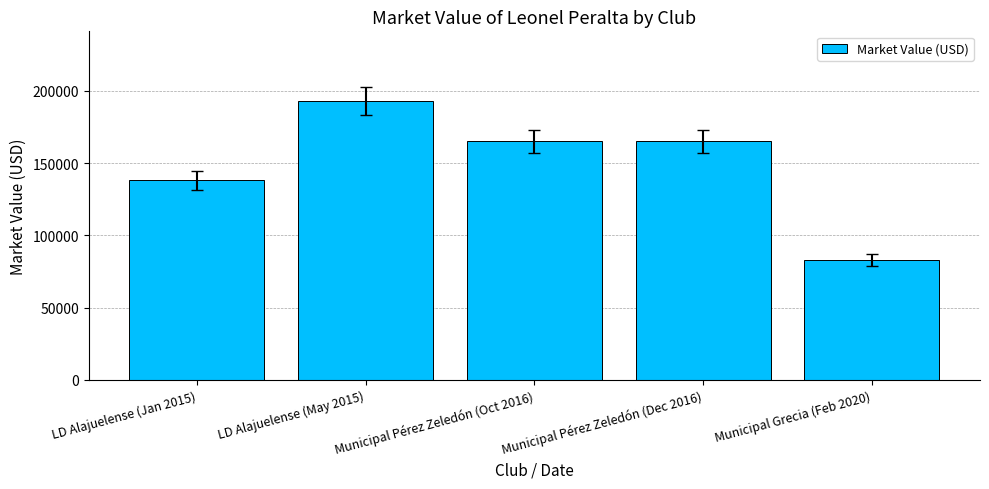

Count the values in the range 138000 to 165000.

3